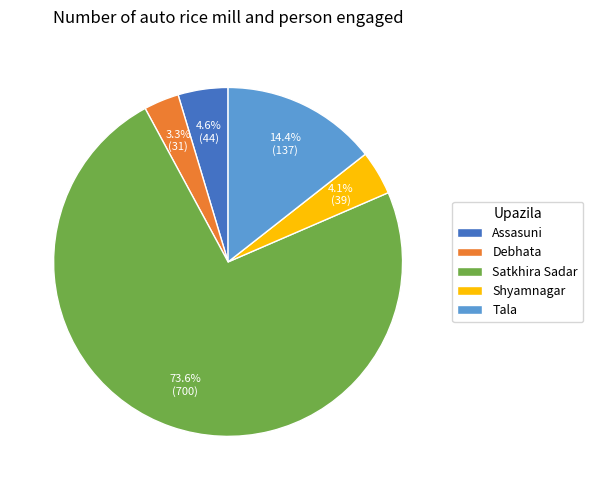

True or false: Shyamnagar accounts for 16% of the total.

False